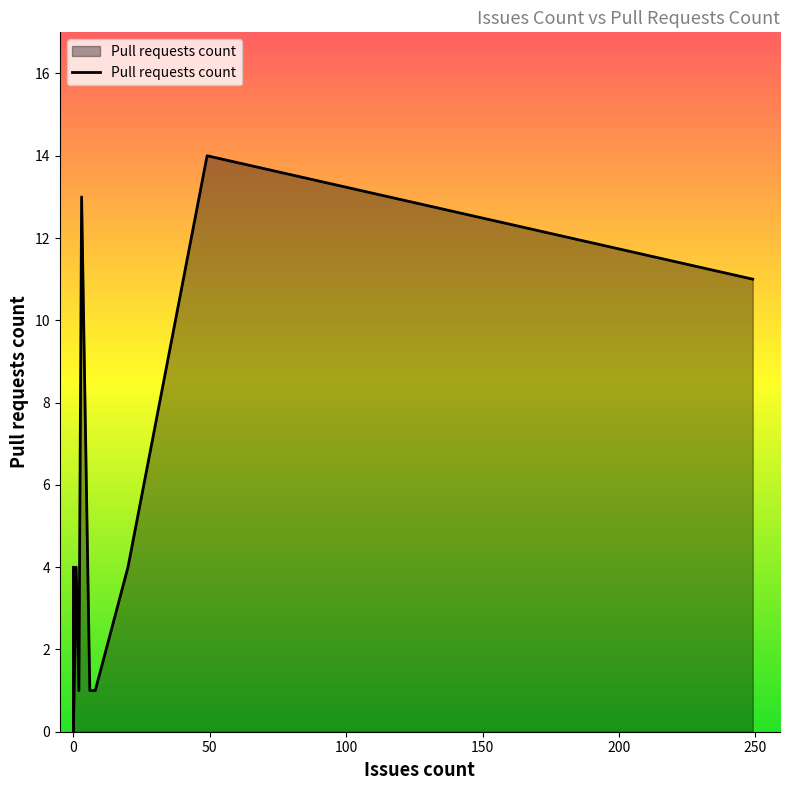

What is the difference between the values at 0 and 2?

1